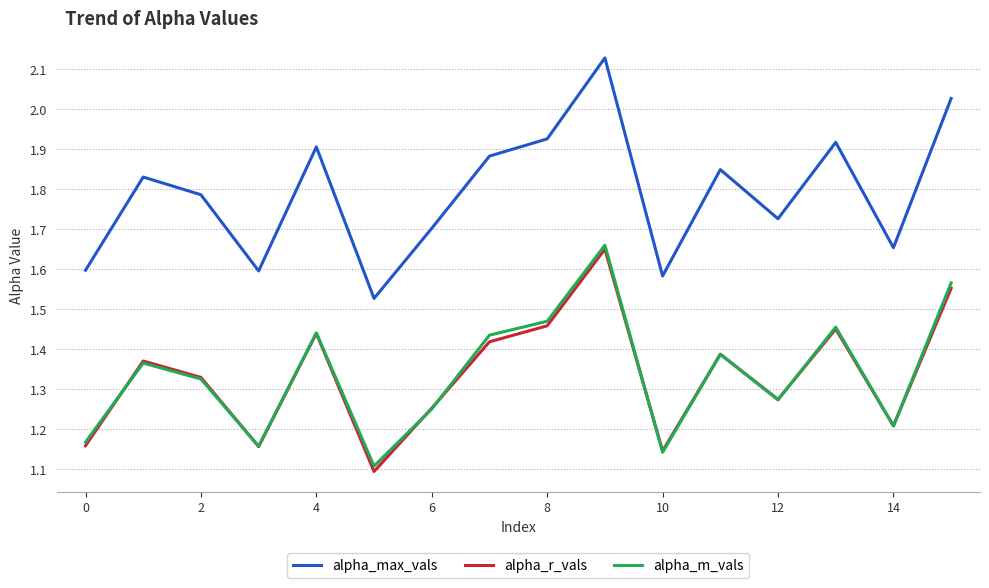

Which series has the largest total across all categories?

alpha_max_vals